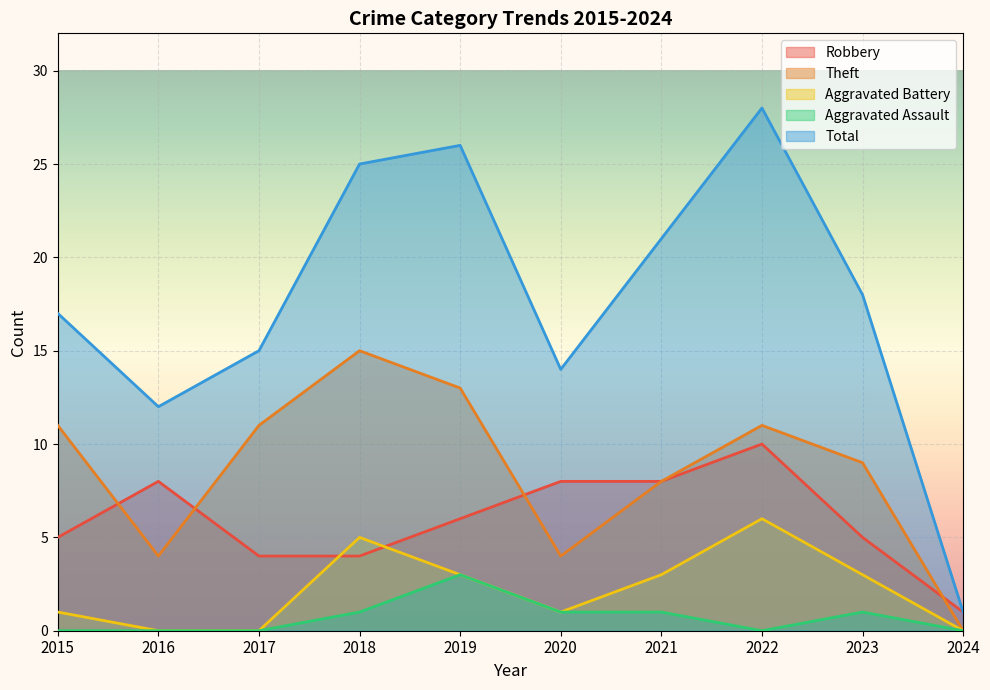

Where is Robbery nearest to the value 5?

2015